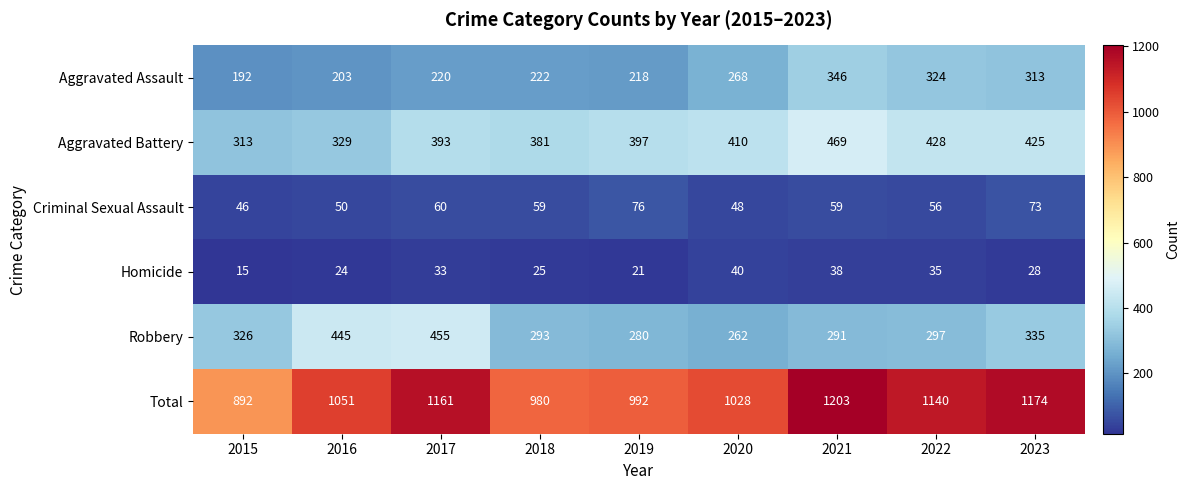

True or false: Criminal Sexual Assault has a value of 73 at 2023.

True